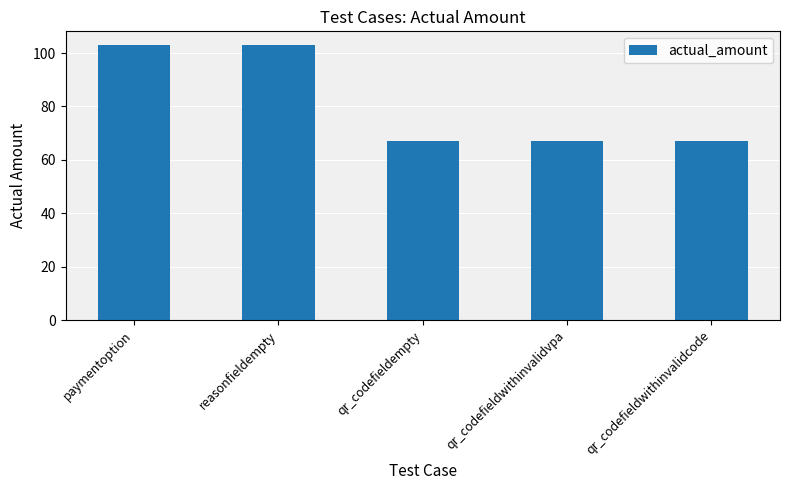

How many distinct data groups are displayed?

1